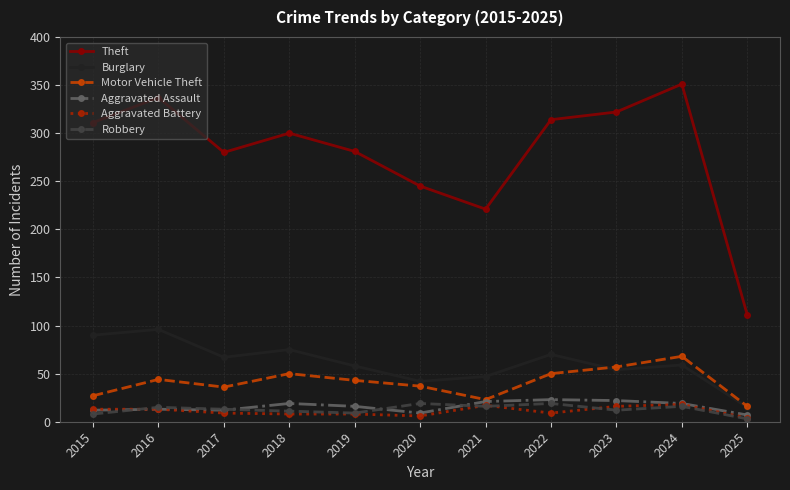

Read the Aggravated Battery value at 2023.

16